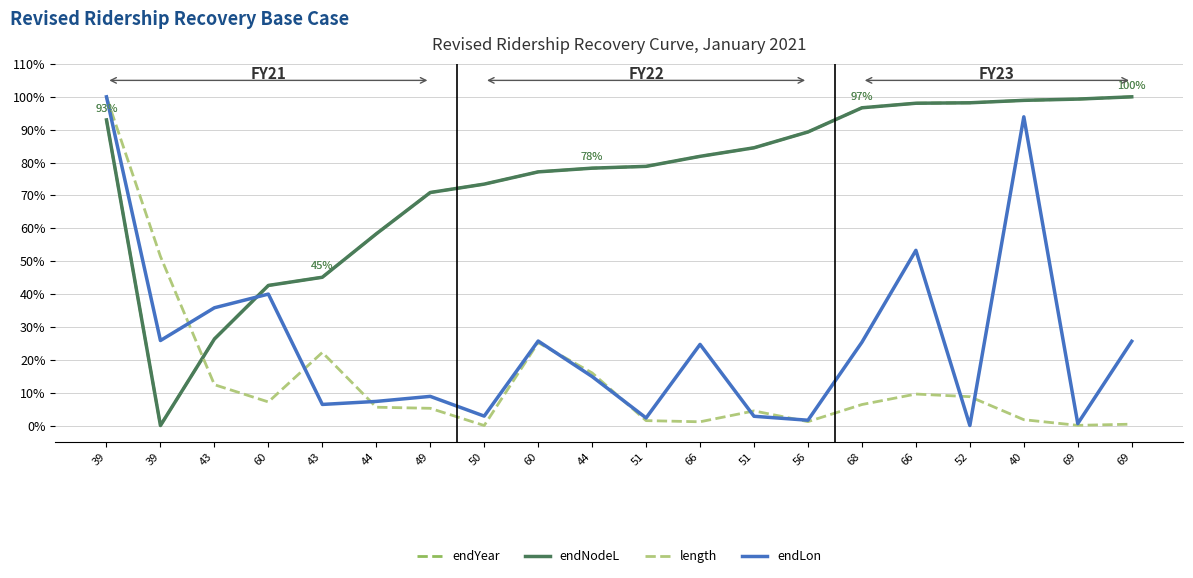

What is the difference between the endLon values at 52 and 60?

40.0